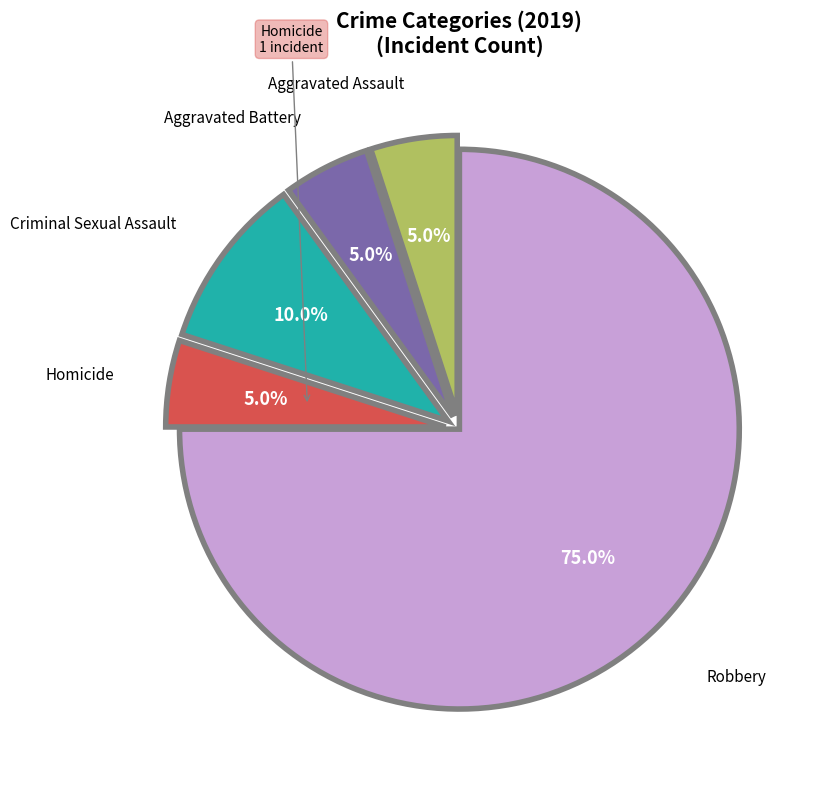

Is there a majority slice in this chart?

Yes